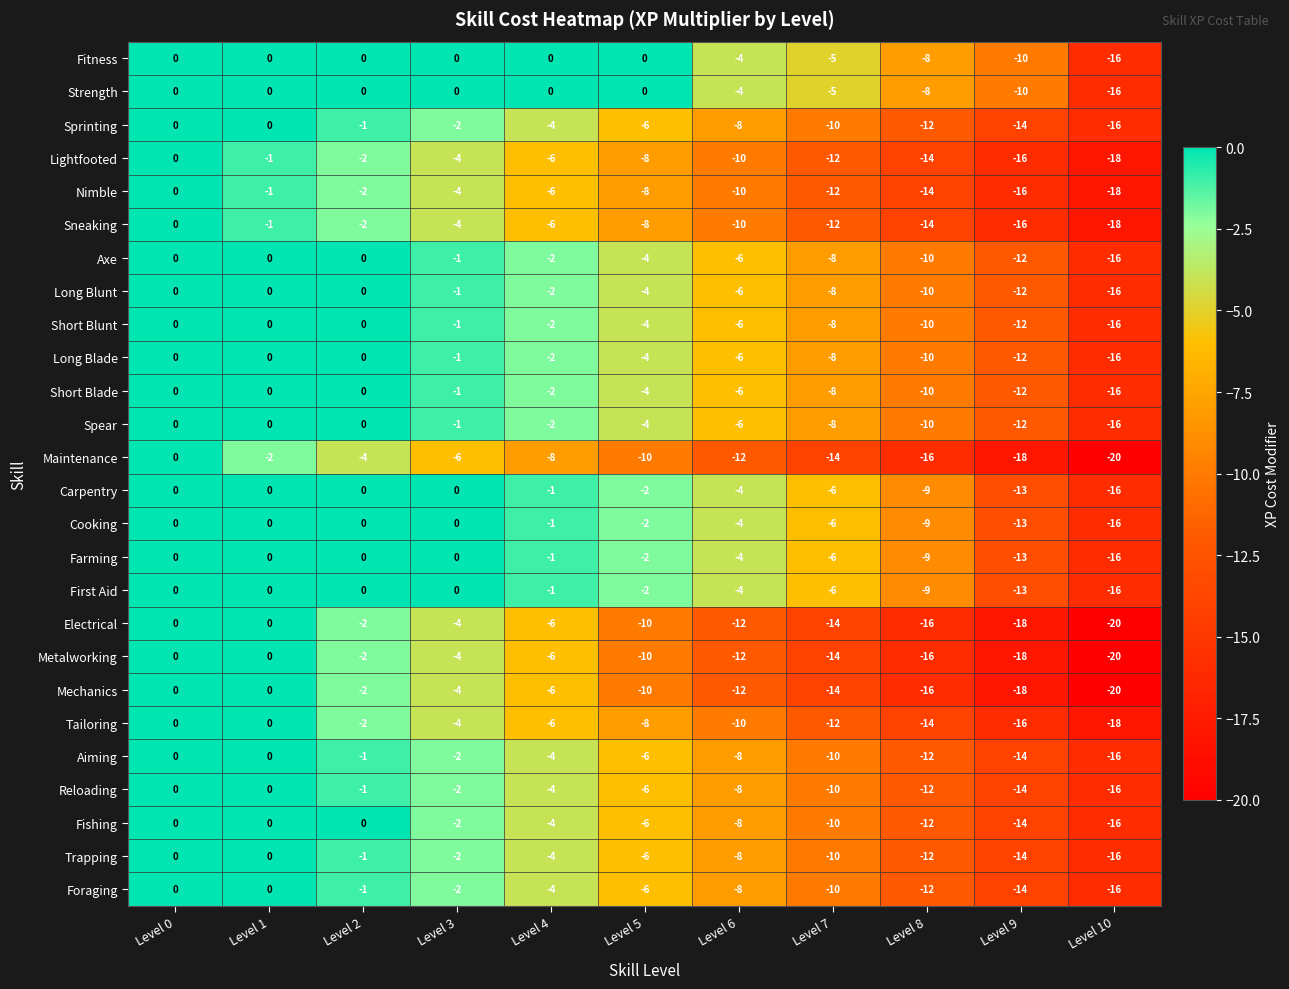

What is the difference between the highest and lowest values at Level 3?

6